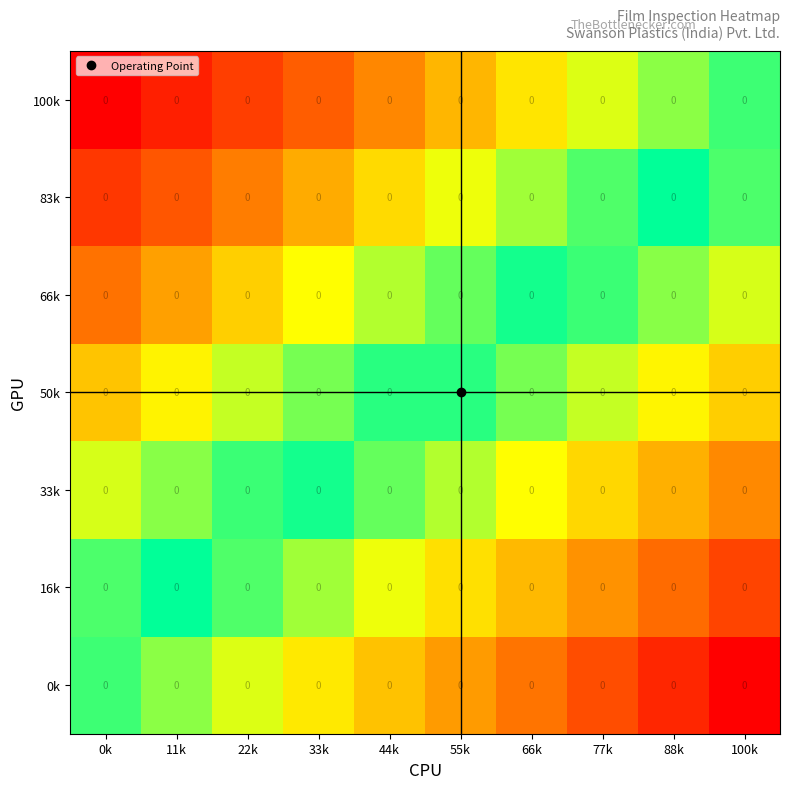

What is the difference between the second highest and minimum values in the 0k series?

0.4